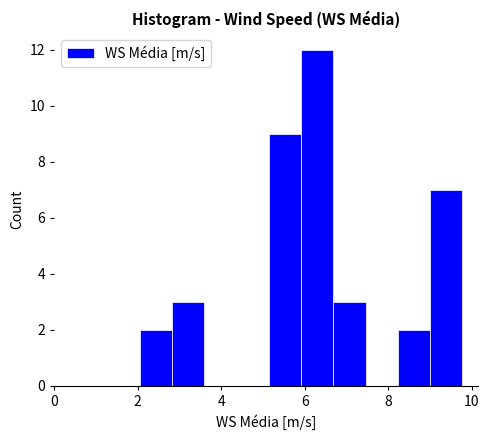

Around what value on the x-axis is the tallest bar? Give the approximate position of its centre, as read against the axis.

6.4